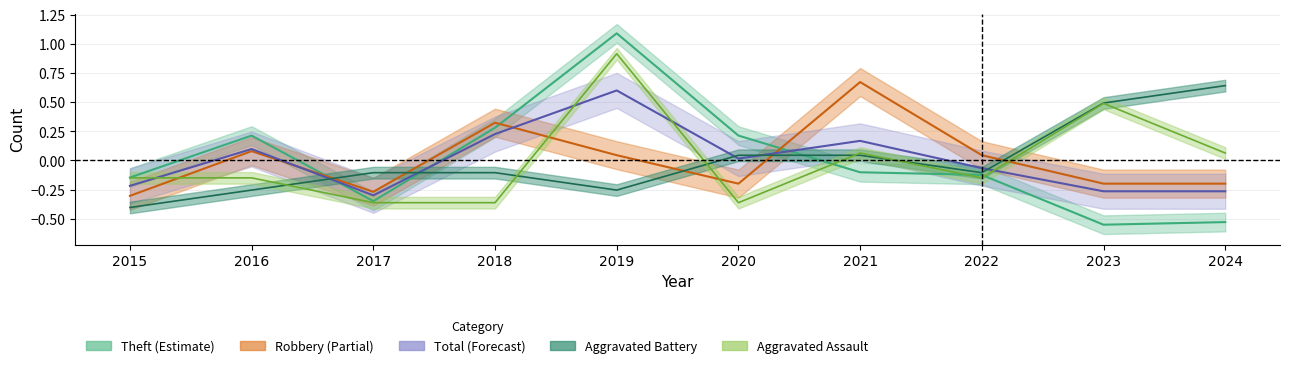

Does the chart have visible grid lines?

Yes